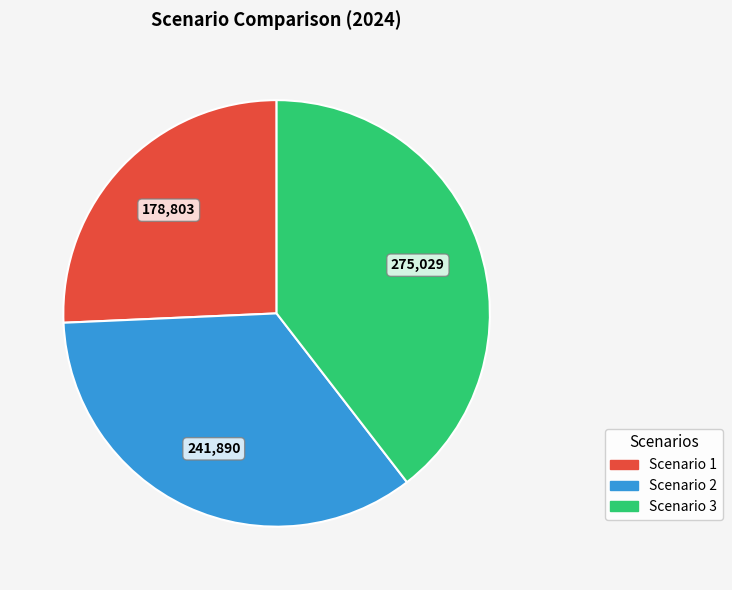

True or false: Scenario 2 accounts for 35% of the total.

True